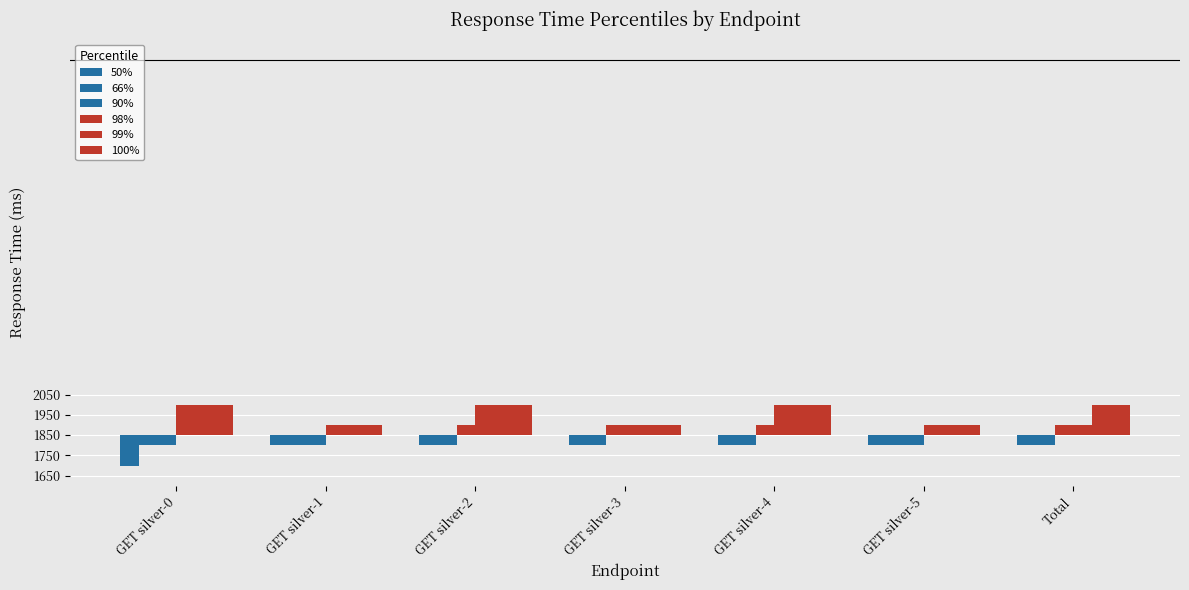

Does the chart contain stacked bars?

No